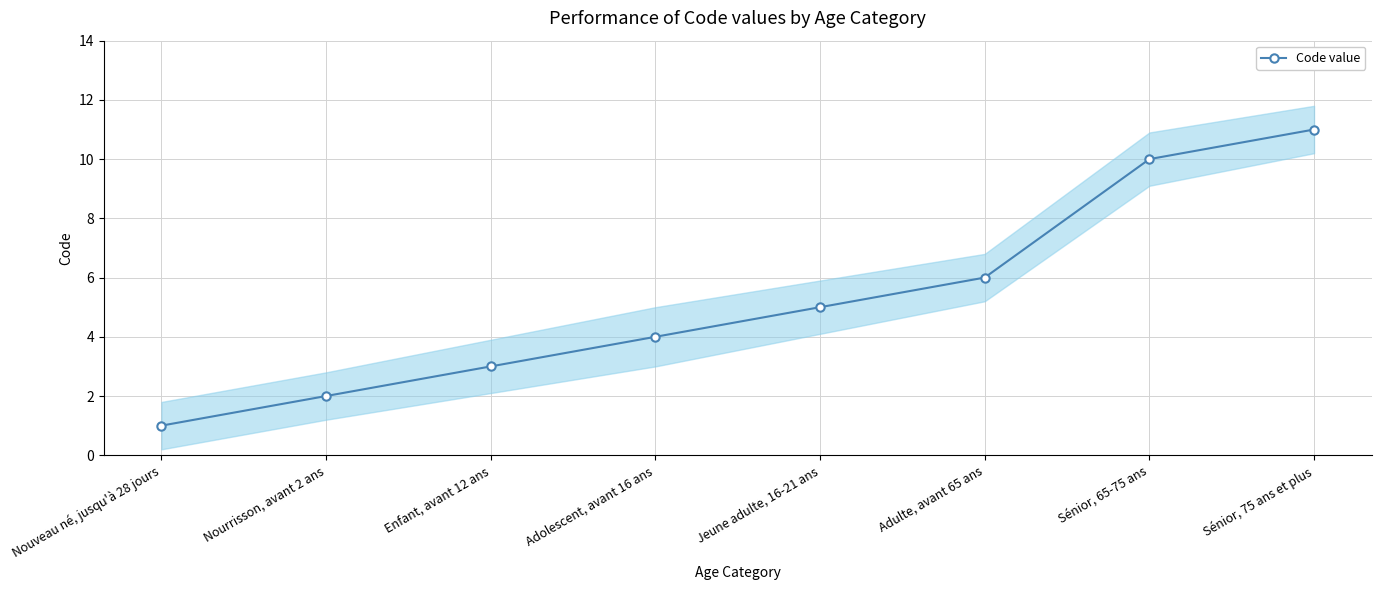

True or false: the data has more than 1 interior local peaks.

False